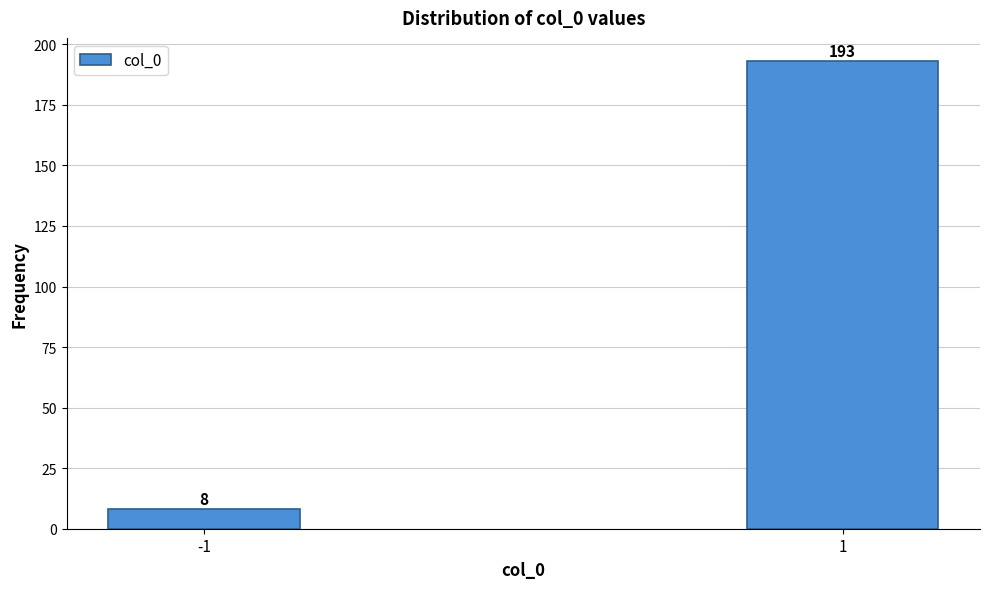

Reading left to right, what are all the values shown in this chart?

-1=8	1=193